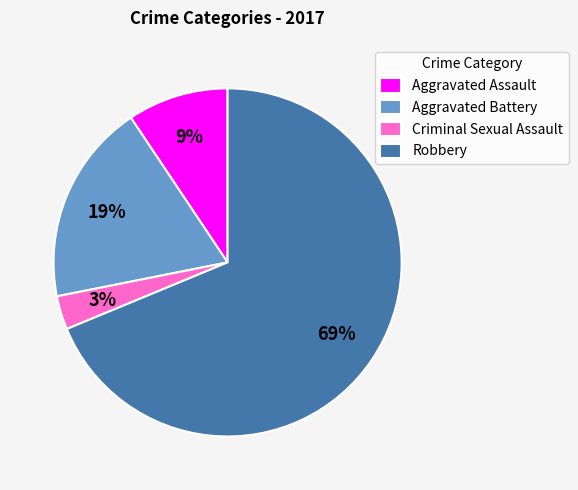

Is it true that Aggravated Assault is 9% of the pie?

True